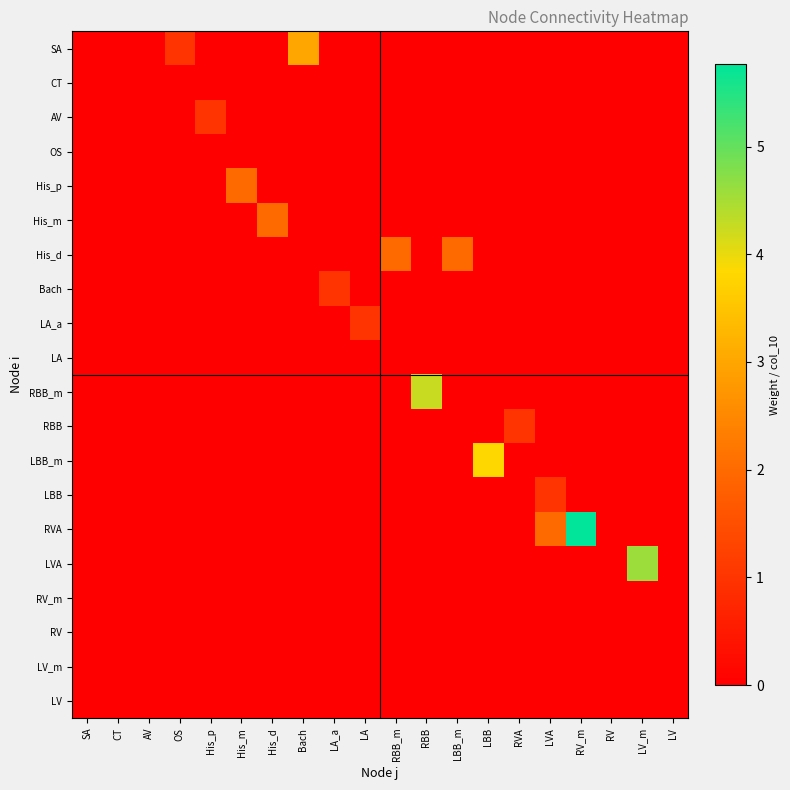

What is the difference between the highest and lowest values at LBB?

3.8